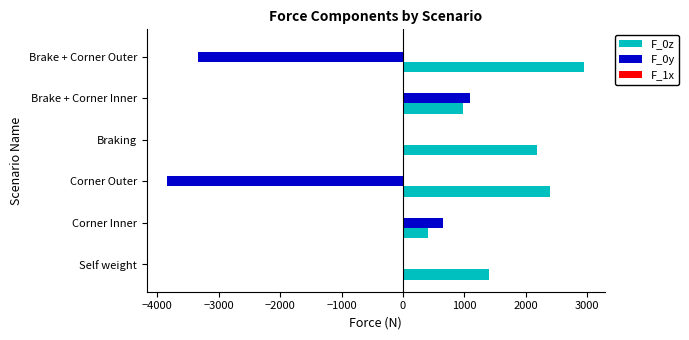

Is it true that F_0z equals 3970 at Brake + Corner Outer?

False